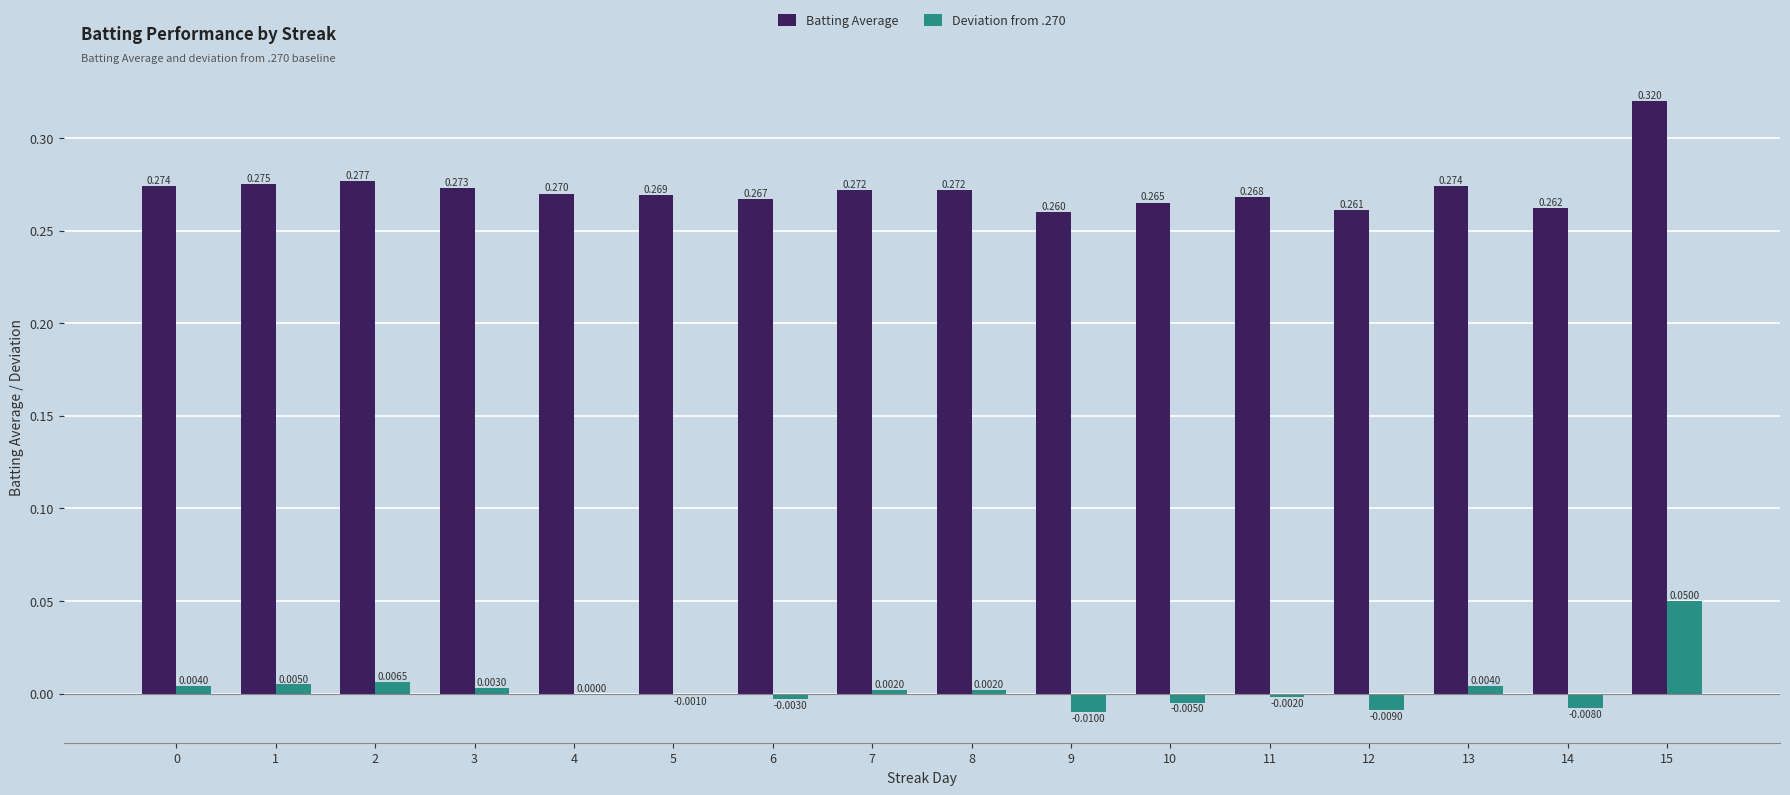

What are all the series names shown in the legend?

Batting Average, Deviation from .270